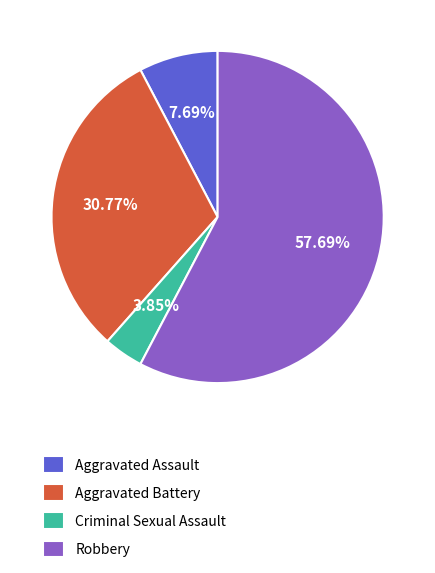

The Robbery slice represents 76% of the pie. True or false?

False